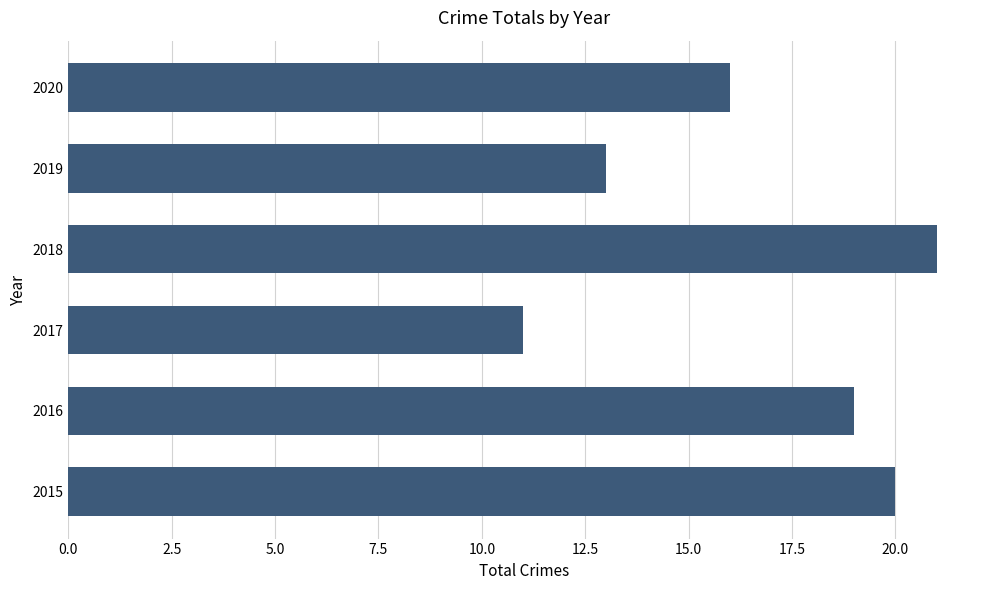

Reading bottom to top, extract all data points from this chart.

20	19	11	21	13	16